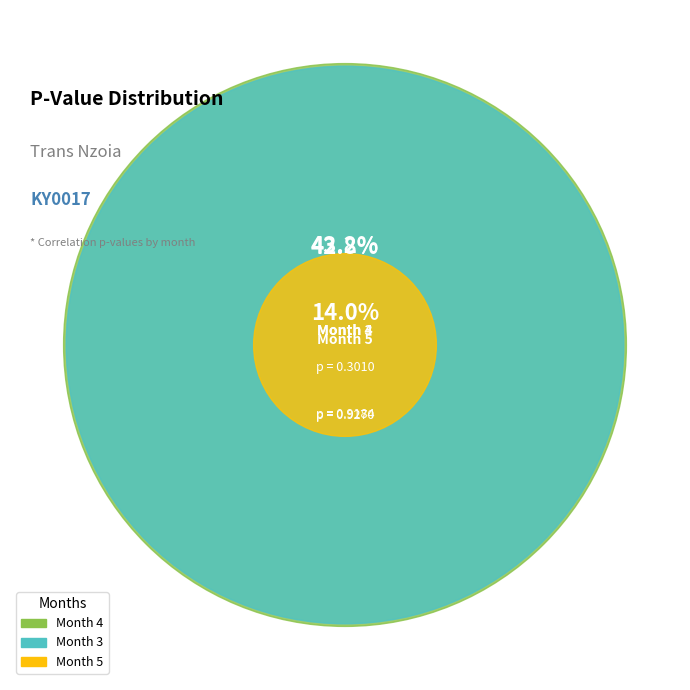

How many slices are in this pie chart?

3